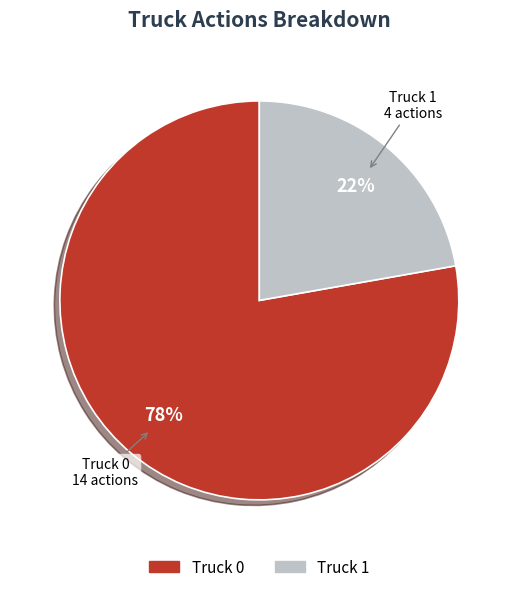

The Truck 0 slice represents 78% of the pie. True or false?

True